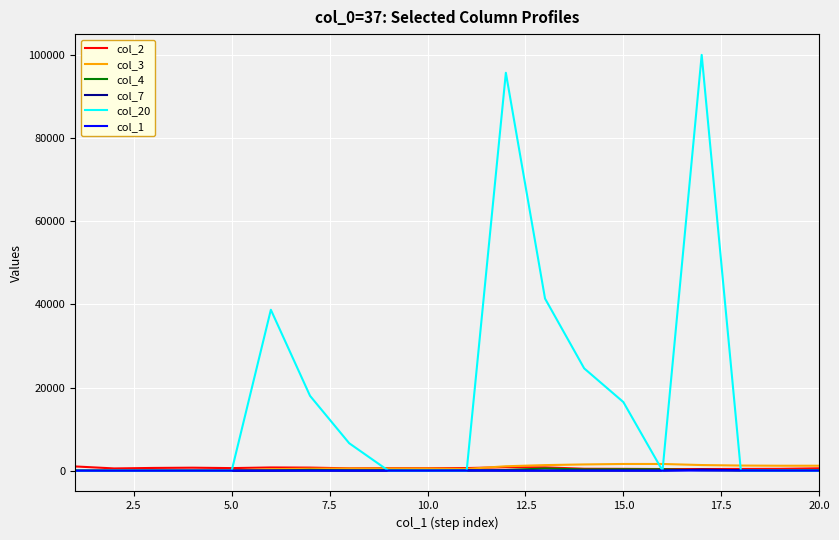

Which series has the largest total across all categories?

col_20